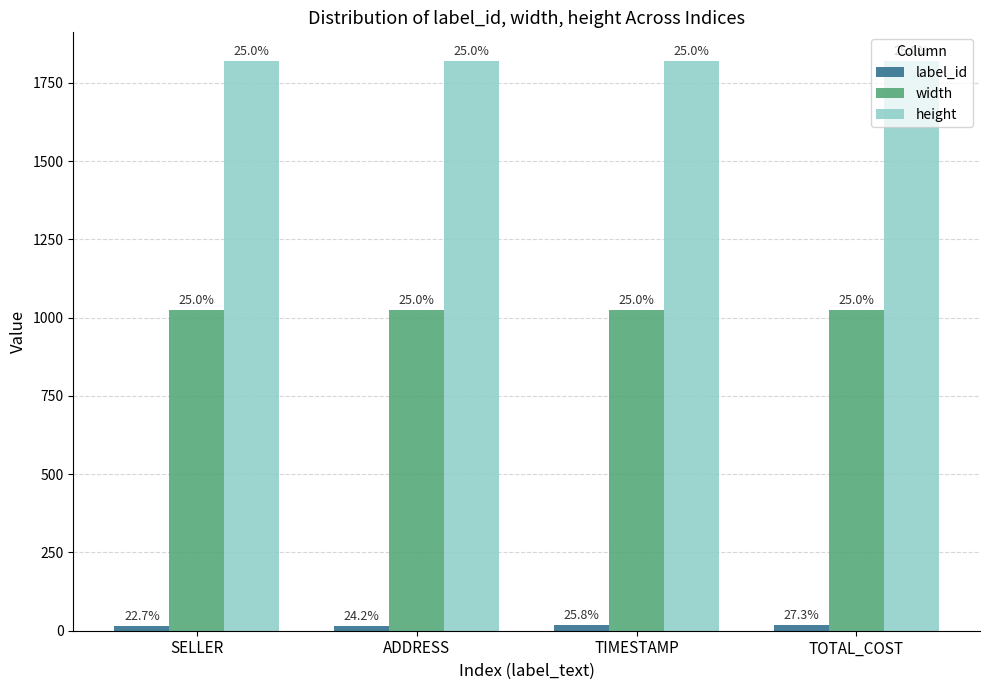

Are the bars grouped side by side (vs. stacked)?

Yes